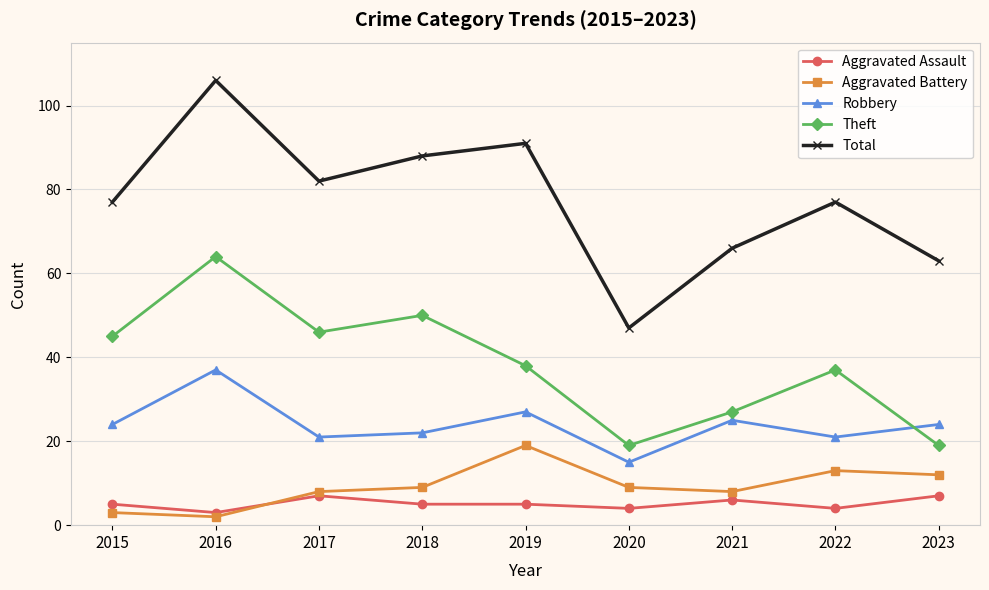

What is the difference between the Theft values at 2020 and 2016?

45